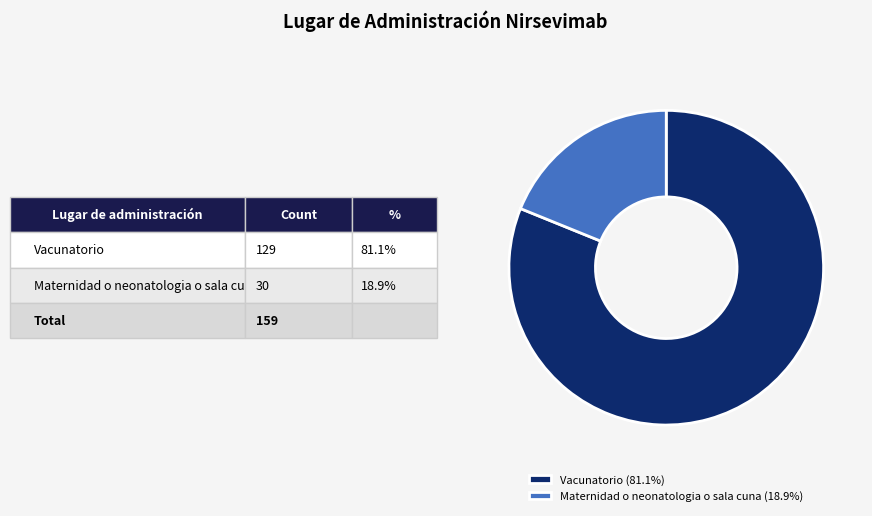

Which slice is the largest?

Vacunatorio